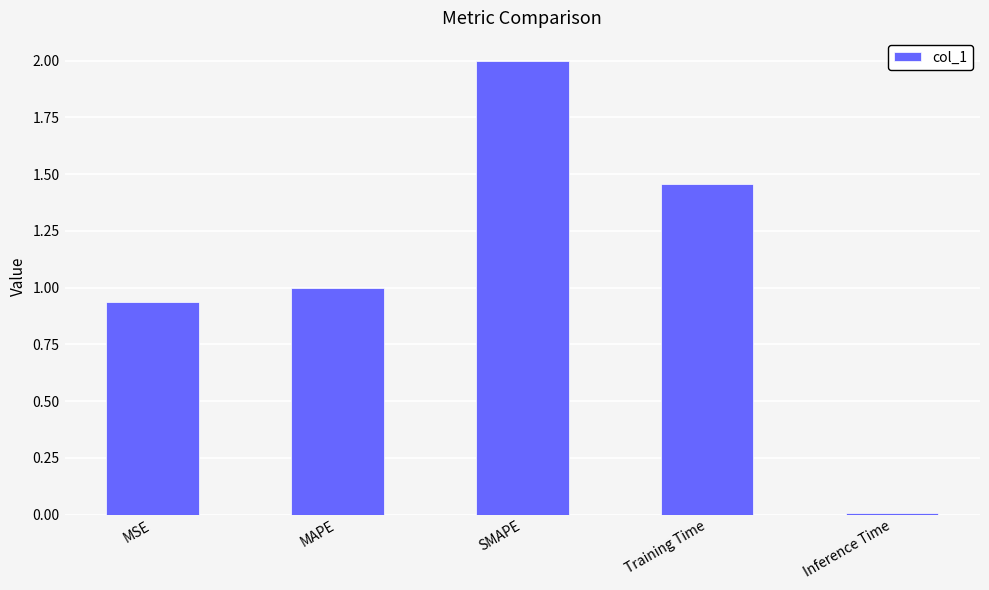

List the labels in order of value, largest first.

SMAPE, Training Time, MAPE, MSE, Inference Time